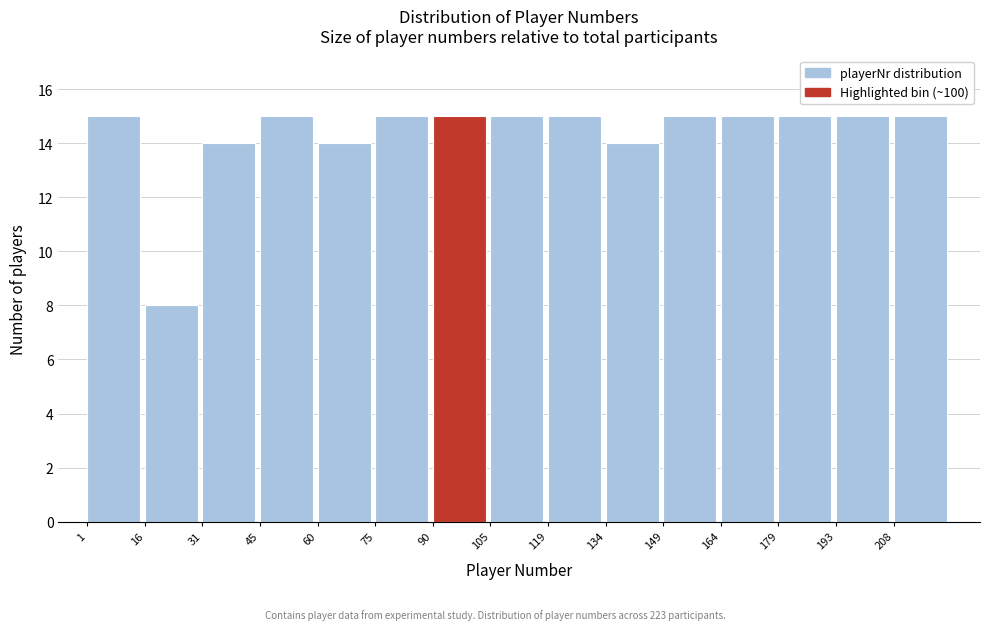

How tall is the bar that spans 149.0 to 163.8 on the x-axis? Neither the bar edges nor the heights are printed on the chart, so give them approximately, as read against the axes.

15